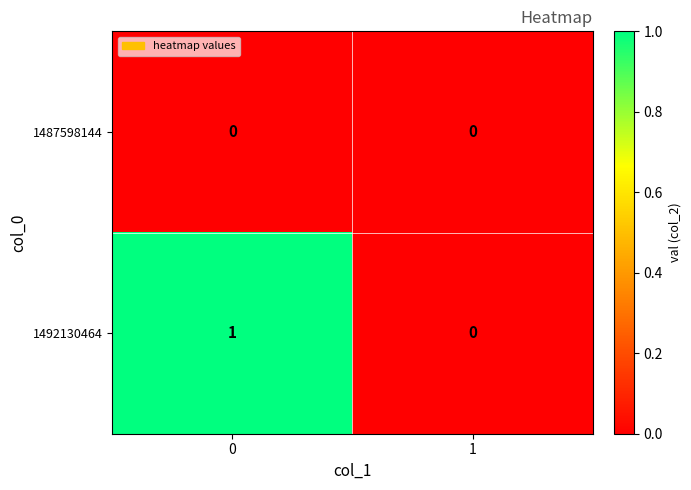

Reading left to right, transcribe all the data shown in this chart.

1487598144: 0	0
1492130464: 1	0